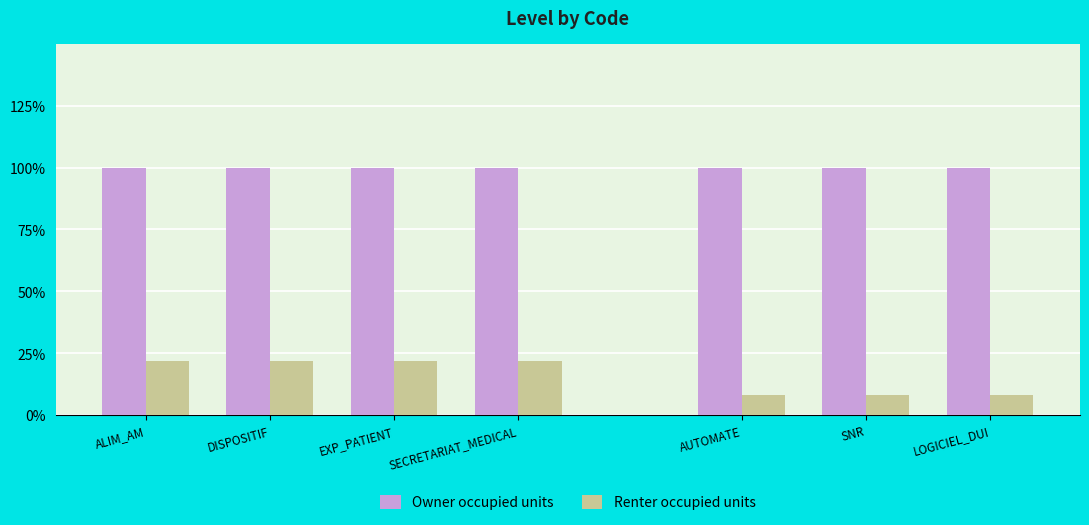

What is the total value across all series at ALIM_AM?

1.2